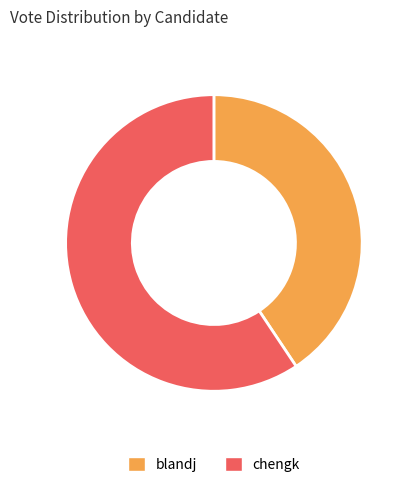

Between blandj and chengk, which is larger?

chengk